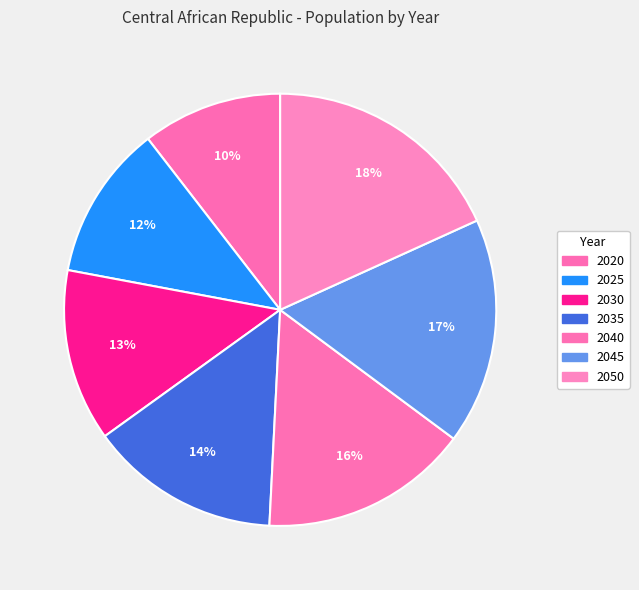

Which category has the biggest portion of the pie?

2050